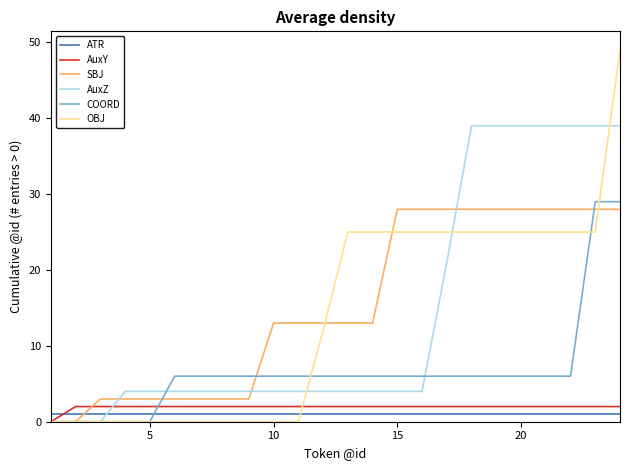

Count the number of data series in this chart.

6